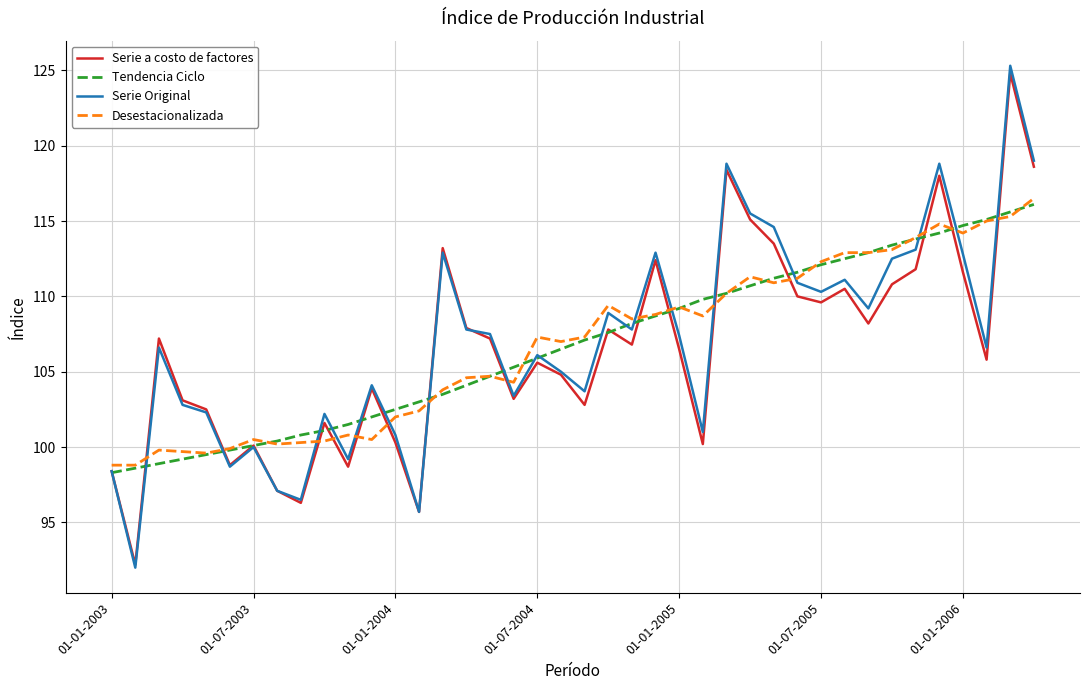

What is the difference between the second highest and minimum values in the Desestacionalizada series?

16.5